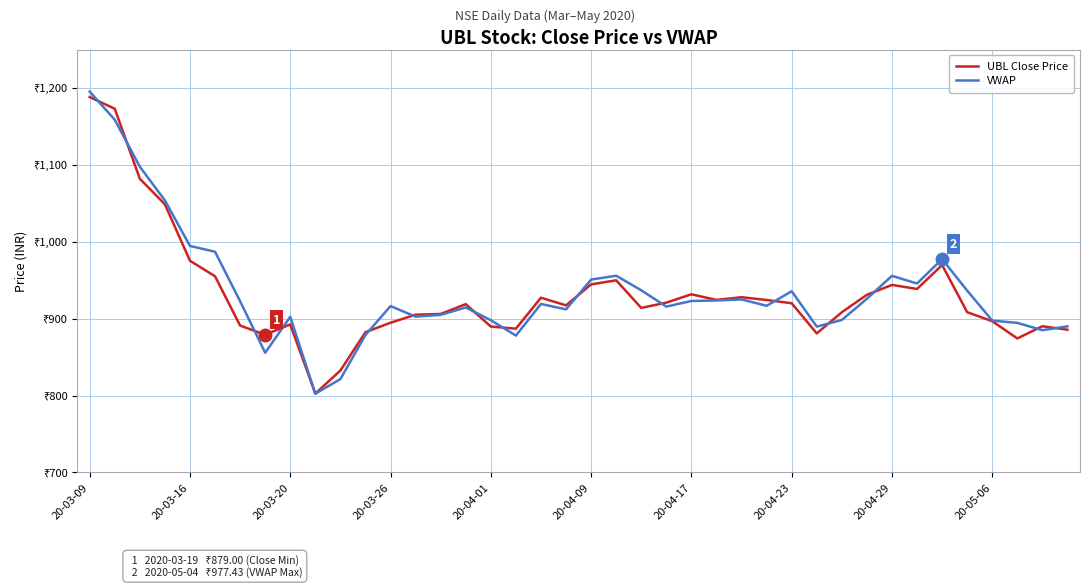

Reading left to right, extract all data points from this chart.

UBL Close Price: 1188.2	1173.0	1082.0	1048.7	975.3	955.0	891.0	879.0	892.5	802.5	832.5	882.4	894.6	905.1	906.1	918.9	889.7	887.0	927.2	917.2	944.5	949.9	914.0	920.8	931.6	924.4	927.9	924.2	920.0	880.8	908.3	931.0	943.9	938.6	969.8	908.4	896.6	874.2	890.1	885.6
VWAP: 1195.3	1158.7	1097.6	1053.7	994.5	987.0	922.6	855.6	902.4	802.3	821.4	878.7	916.3	902.5	904.9	914.5	898.0	877.9	919.1	912.1	950.8	955.8	936.9	915.6	923.0	923.6	925.0	916.6	935.6	889.6	898.3	925.8	955.6	945.7	977.4	936.4	897.5	894.5	885.0	889.9